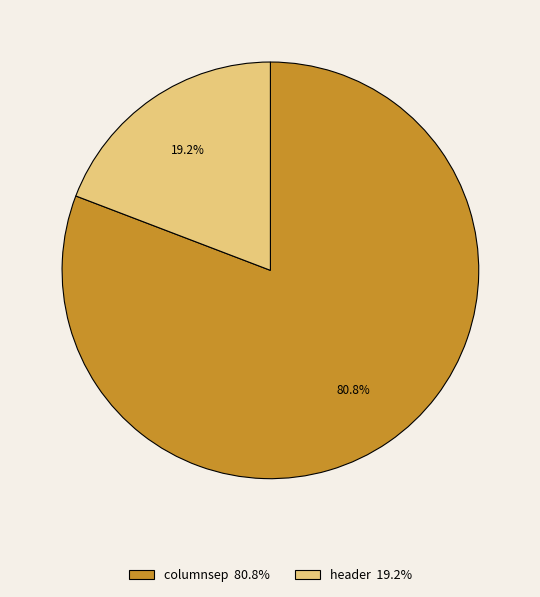

To the nearest percent, what portion does header represent?

19%